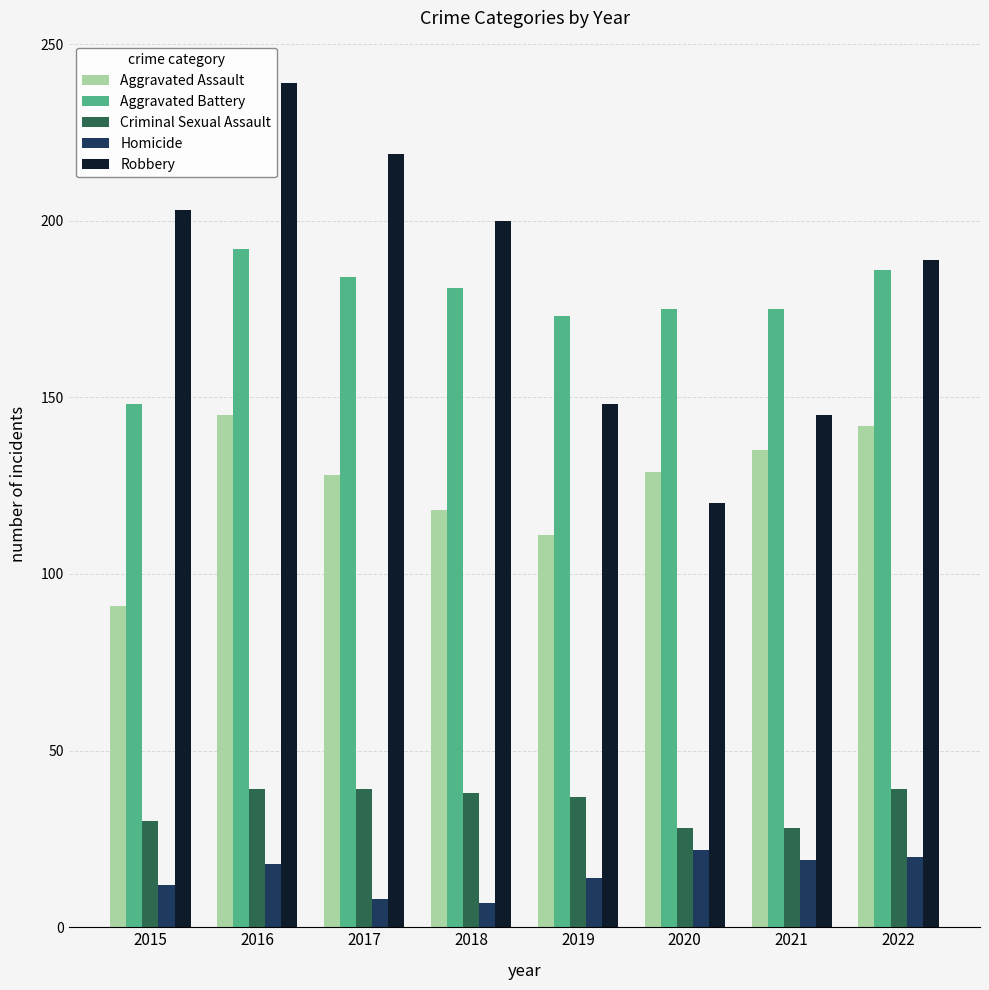

How many categories are shown in the chart?

8